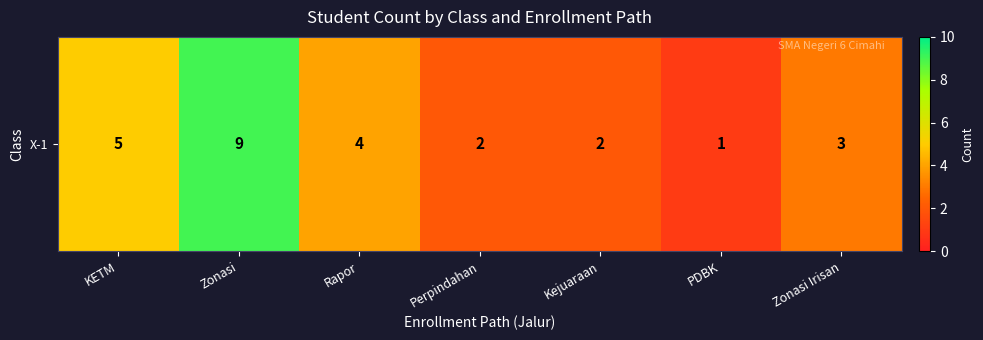

What is the change in value from KETM to Zonasi Irisan?

-2